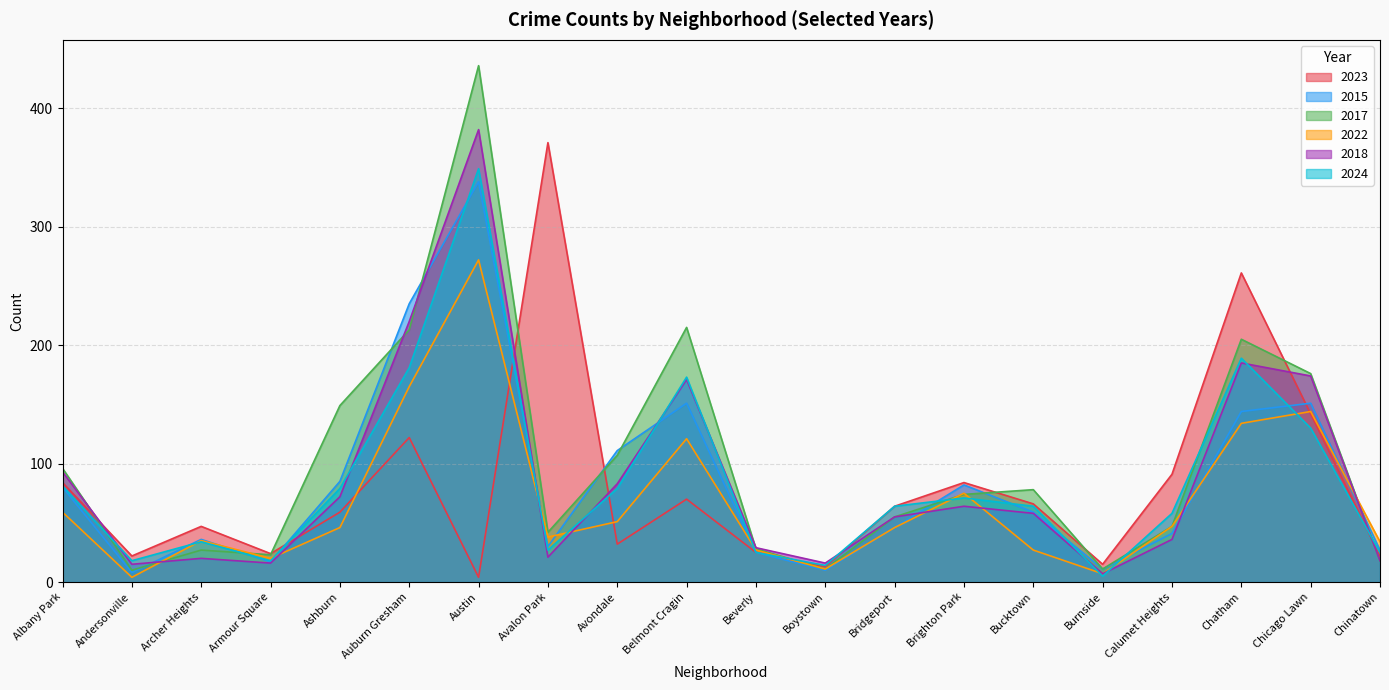

Reading left to right, transcribe all the data shown in this chart.

2023: Albany Park=84	Andersonville=22	Archer Heights=47	Armour Square=24	Ashburn=59	Auburn Gresham=122	Austin=4	Avalon Park=371	Avondale=32	Belmont Cragin=70	Beverly=25	Boystown=13	Bridgeport=64	Brighton Park=84	Bucktown=66	Burnside=15	Calumet Heights=91	Chatham=261	Chicago Lawn=142	Chinatown=22
2015: Albany Park=80	Andersonville=8	Archer Heights=36	Armour Square=17	Ashburn=85	Auburn Gresham=235	Austin=338	Avalon Park=30	Avondale=111	Belmont Cragin=151	Beverly=25	Boystown=10	Bridgeport=46	Brighton Park=82	Bucktown=59	Burnside=11	Calumet Heights=41	Chatham=144	Chicago Lawn=151	Chinatown=27
2017: Albany Park=96	Andersonville=10	Archer Heights=27	Armour Square=23	Ashburn=149	Auburn Gresham=213	Austin=436	Avalon Park=42	Avondale=107	Belmont Cragin=215	Beverly=28	Boystown=11	Bridgeport=55	Brighton Park=74	Bucktown=78	Burnside=11	Calumet Heights=47	Chatham=205	Chicago Lawn=176	Chinatown=18
2022: Albany Park=59	Andersonville=4	Archer Heights=35	Armour Square=20	Ashburn=46	Auburn Gresham=165	Austin=272	Avalon Park=38	Avondale=51	Belmont Cragin=121	Beverly=27	Boystown=11	Bridgeport=46	Brighton Park=75	Bucktown=27	Burnside=7	Calumet Heights=47	Chatham=134	Chicago Lawn=144	Chinatown=34
2018: Albany Park=93	Andersonville=15	Archer Heights=20	Armour Square=16	Ashburn=72	Auburn Gresham=220	Austin=382	Avalon Park=21	Avondale=83	Belmont Cragin=171	Beverly=29	Boystown=16	Bridgeport=55	Brighton Park=64	Bucktown=58	Burnside=7	Calumet Heights=36	Chatham=185	Chicago Lawn=174	Chinatown=18
2024: Albany Park=81	Andersonville=18	Archer Heights=34	Armour Square=18	Ashburn=79	Auburn Gresham=181	Austin=349	Avalon Park=27	Avondale=79	Belmont Cragin=173	Beverly=25	Boystown=14	Bridgeport=64	Brighton Park=71	Bucktown=64	Burnside=5	Calumet Heights=58	Chatham=189	Chicago Lawn=130	Chinatown=25